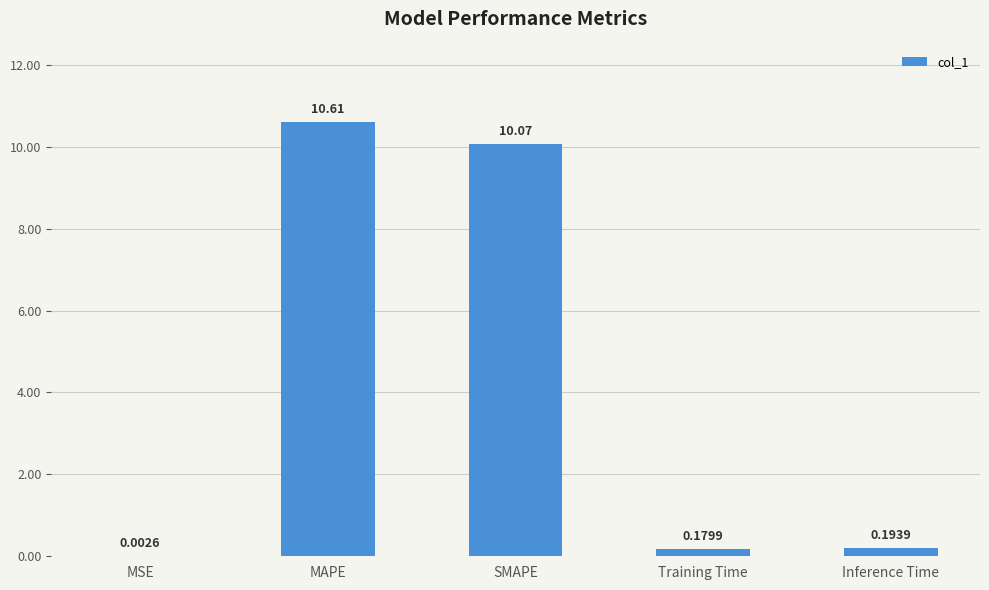

What is the change in value from MSE to Training Time?

+0.2